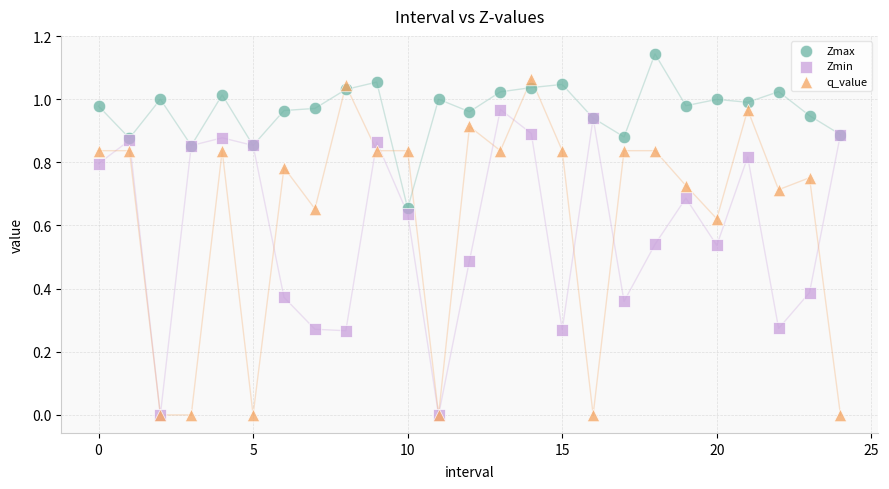

Which series contains the highest Y value?

Zmax